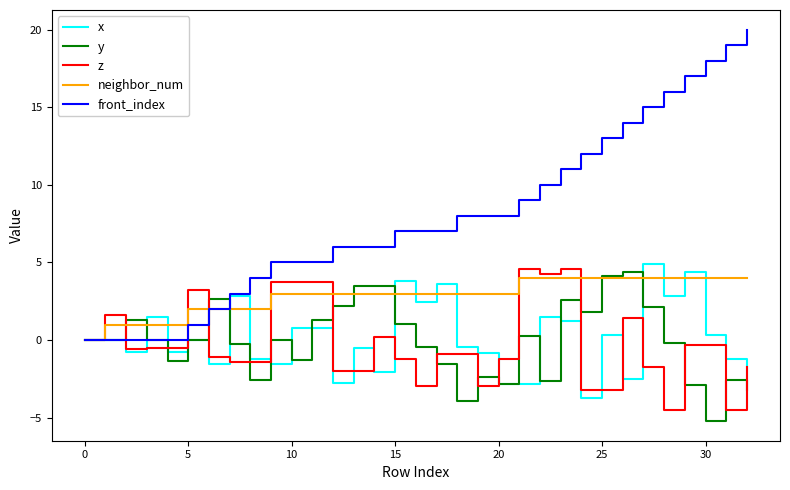

Which series ends up on top after the final intersection of z and x?

z